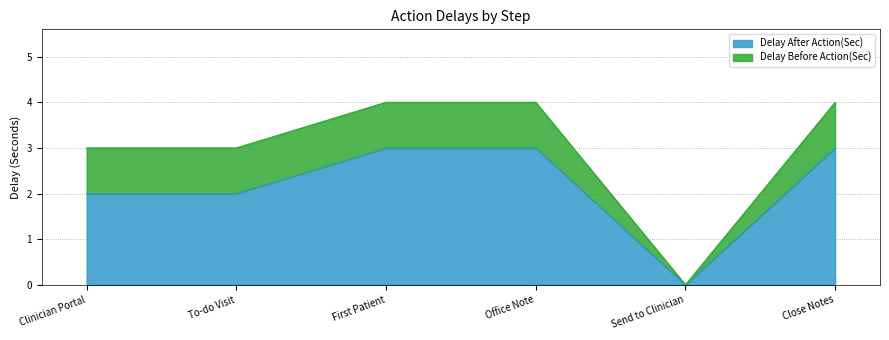

Reading right to left, extract all data points from this chart.

Close Notes=3	Send to Clinician=0	Office Note=3	First Patient=3	To-do Visit=2	Clinician Portal=2